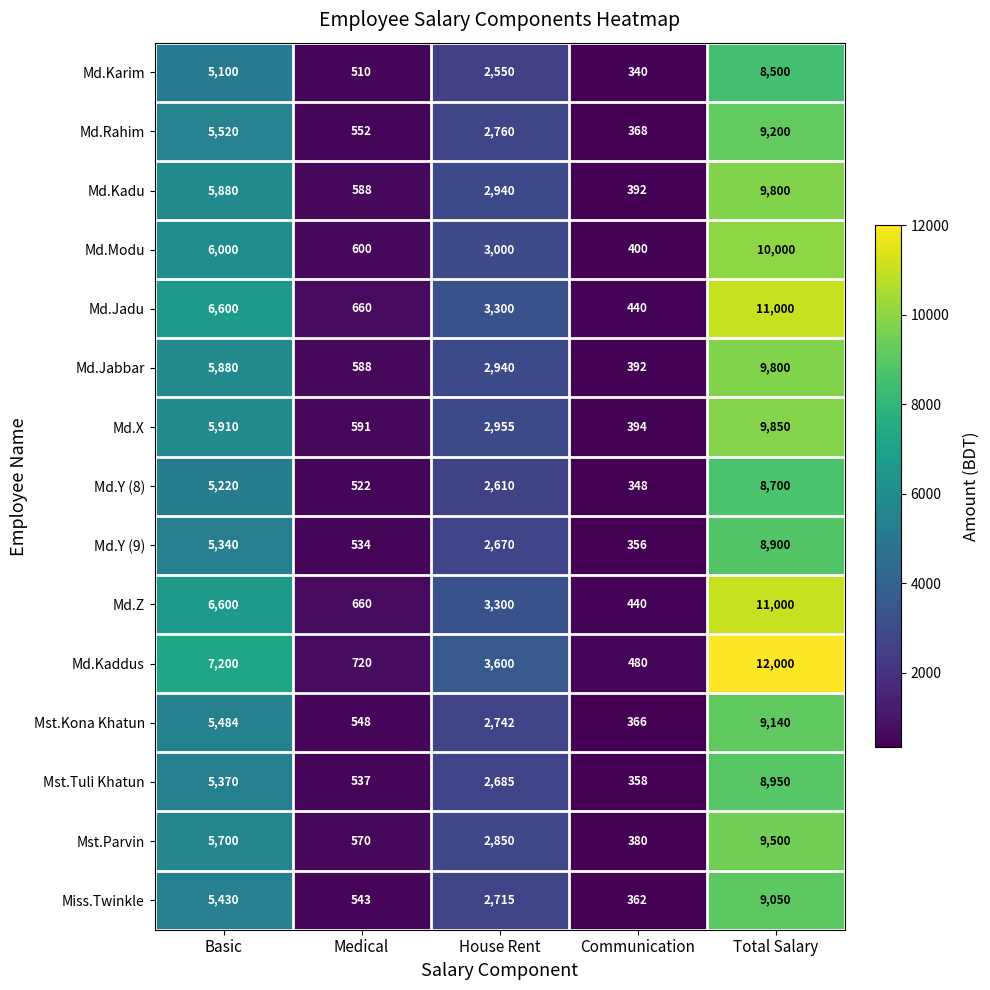

What is the total value across all series at Medical?

8723